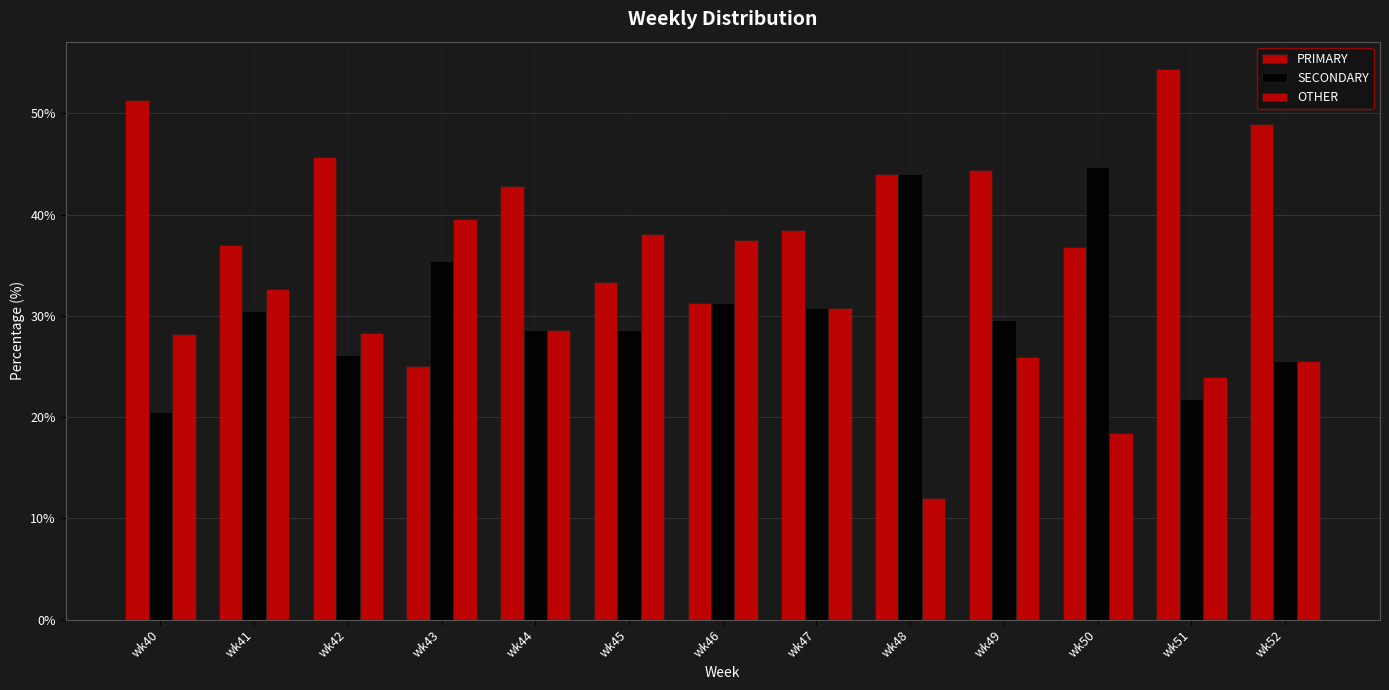

List the series in order of their overall mean, lowest first.

OTHER, SECONDARY, PRIMARY